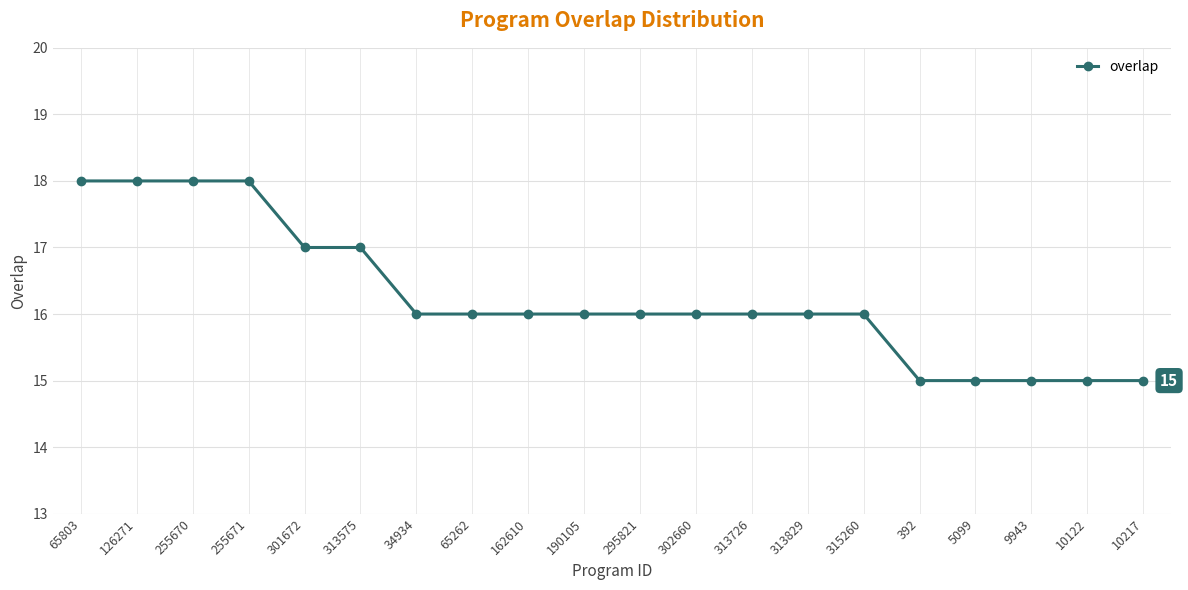

What is the value of the 12th point from the left?

16